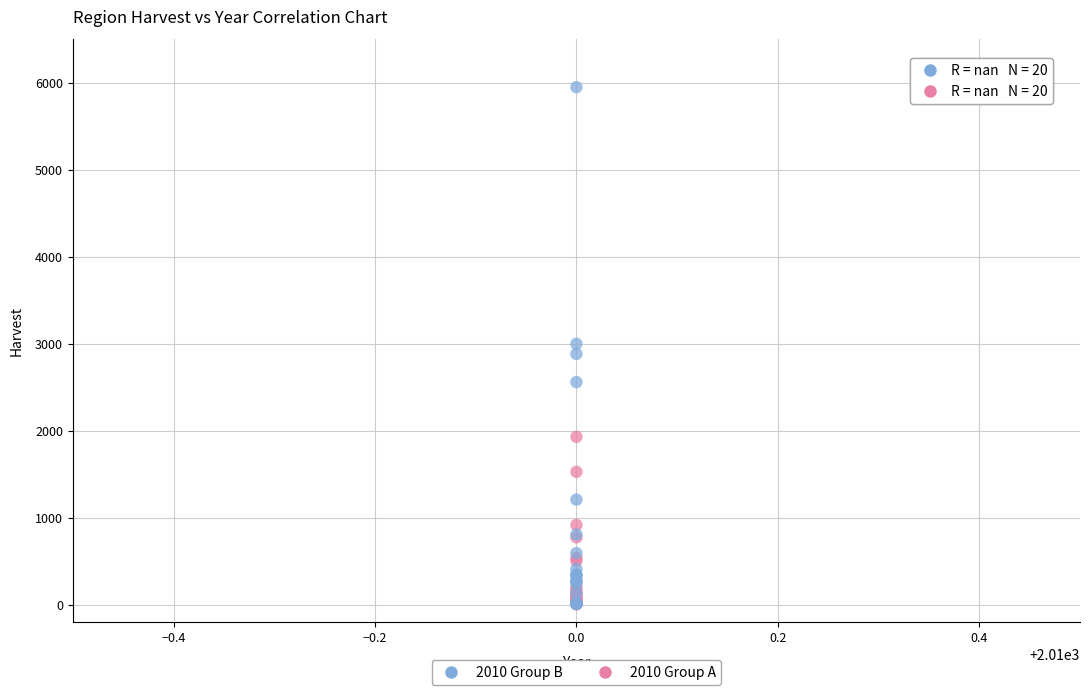

Which series has the largest Y range (max minus min)?

2010 Group B